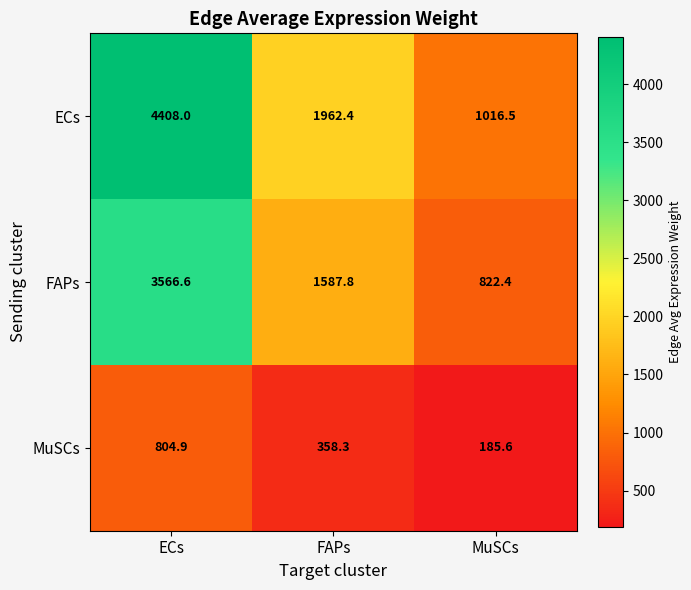

Reading left to right, transcribe all the data shown in this chart.

ECs: 4408.0	1962.4	1016.5
FAPs: 3566.6	1587.8	822.4
MuSCs: 804.9	358.3	185.6